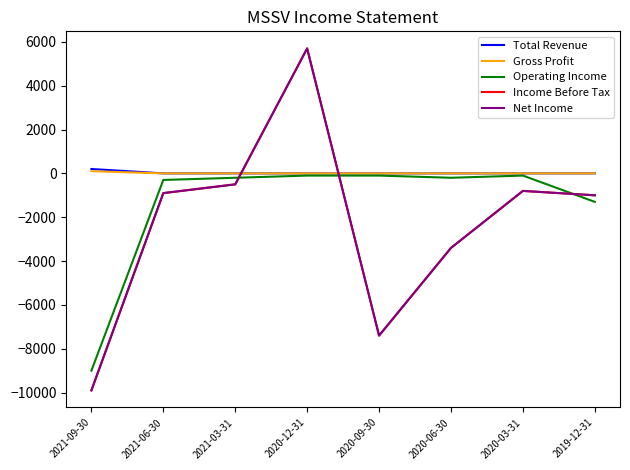

What position from the left is 2021-06-30?

2